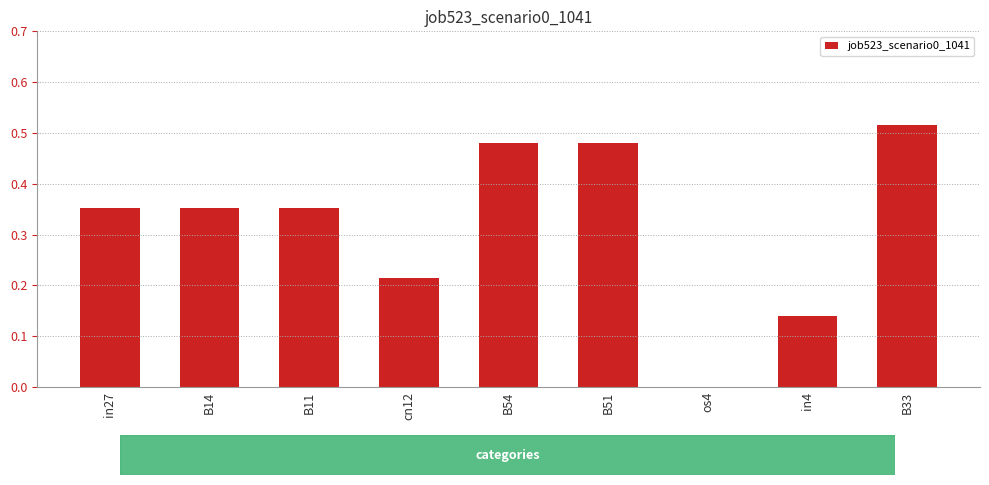

Between os4 and in4, which is larger?

in4